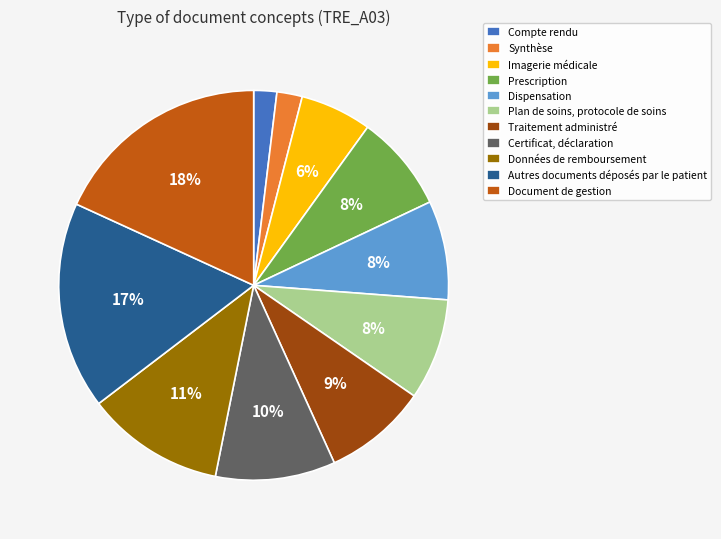

Does Traitement administré represent more than half of the total?

No